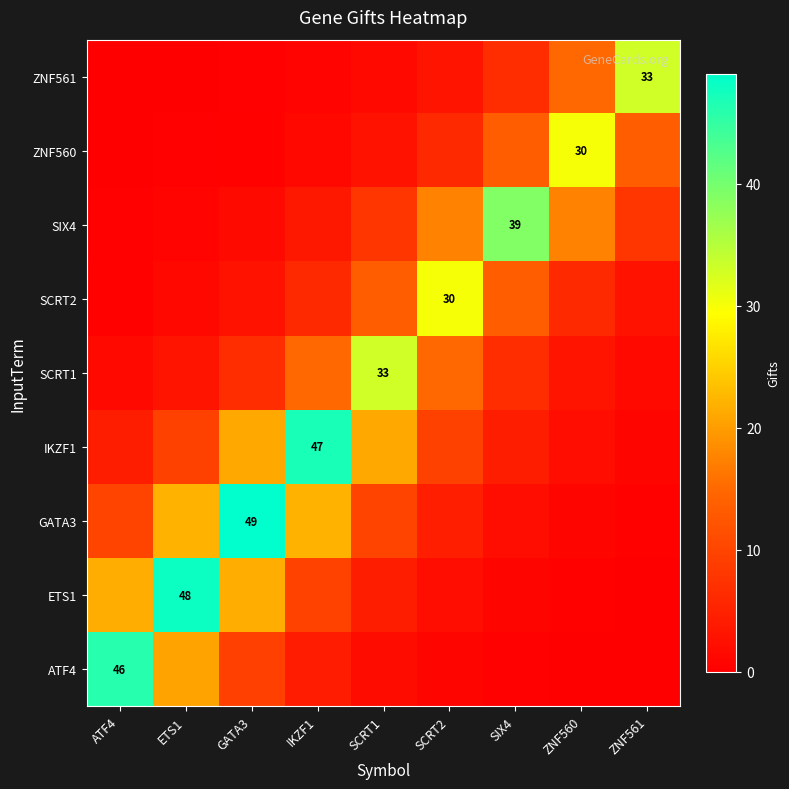

What is the maximum value for IKZF1?

47.0